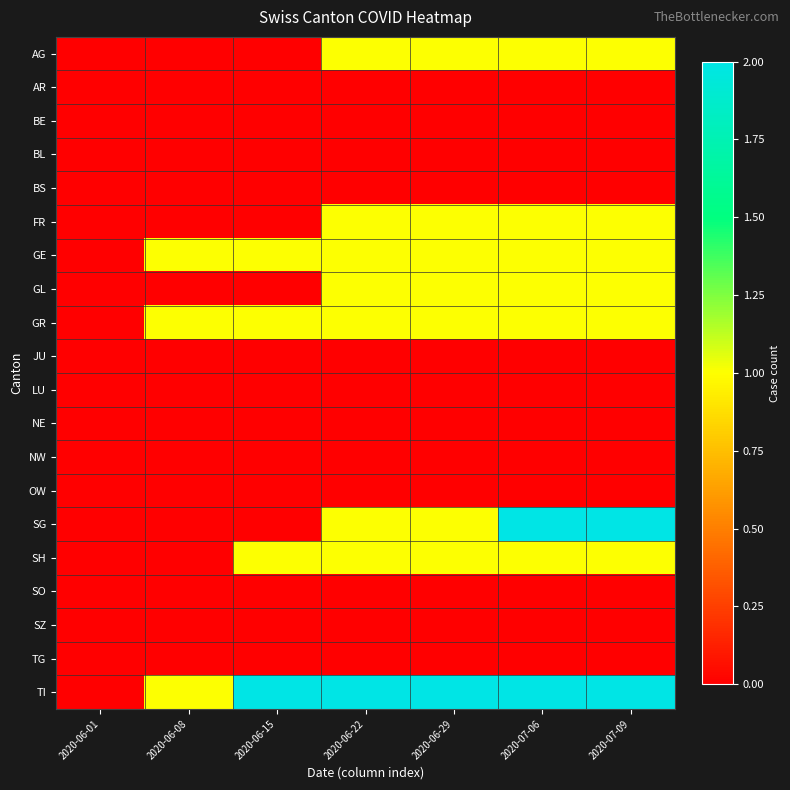

What is the spread (max minus min) of values at 2020-06-22?

2